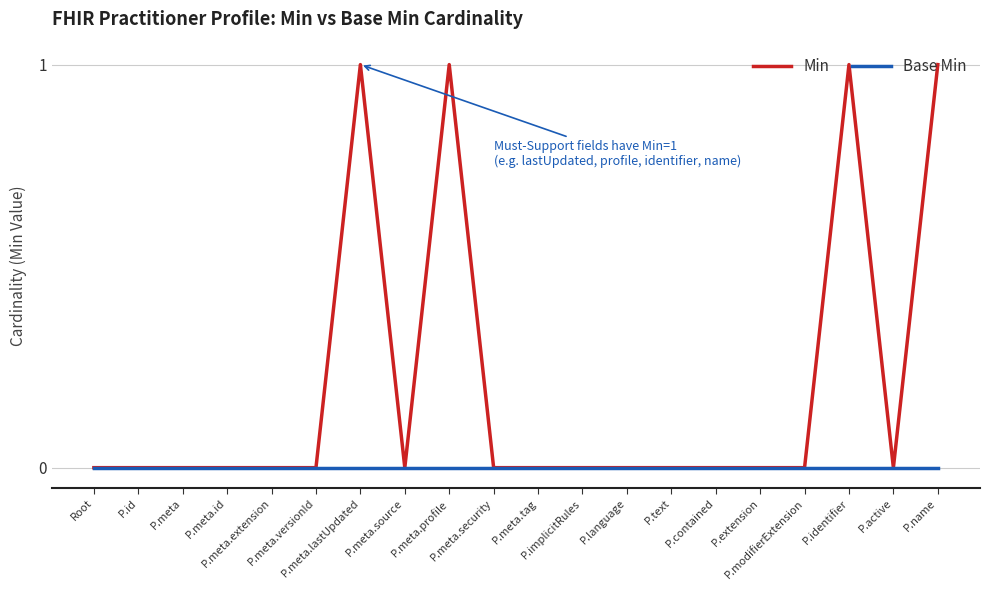

Which series has the largest total across all categories?

Min